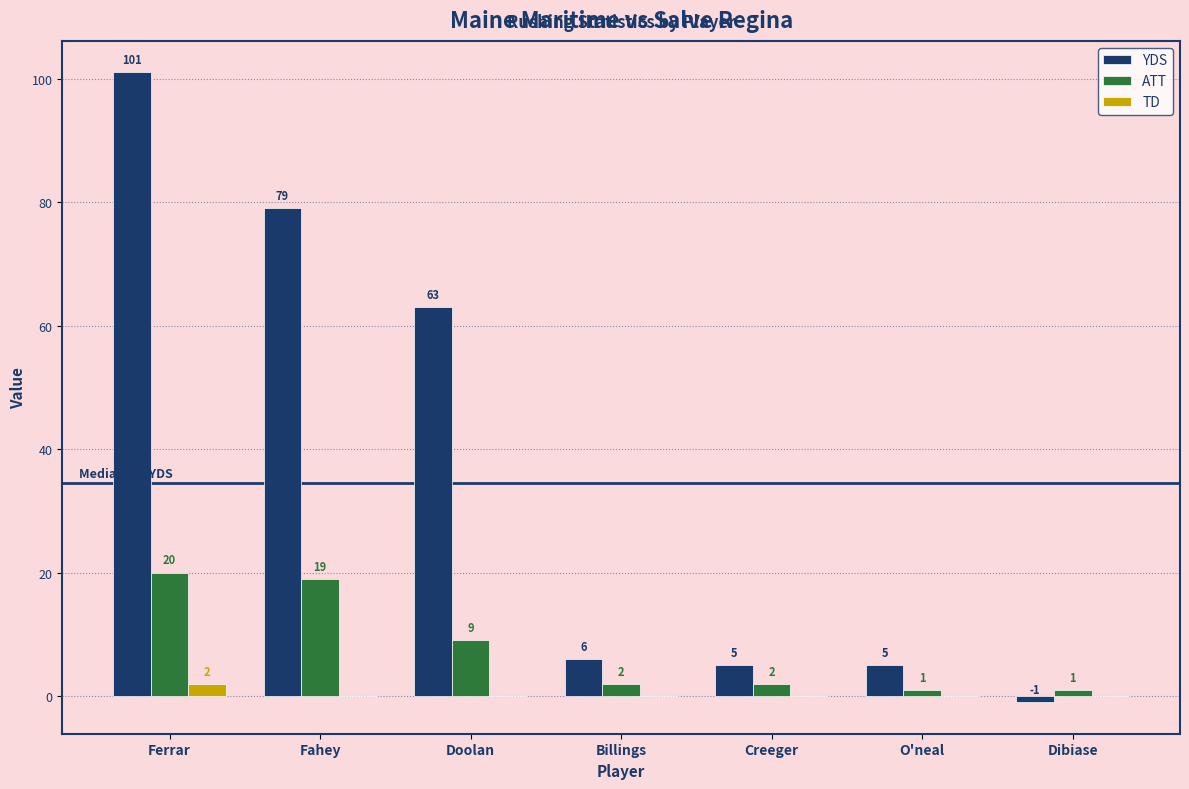

What is the total value across all series at Fahey?

98